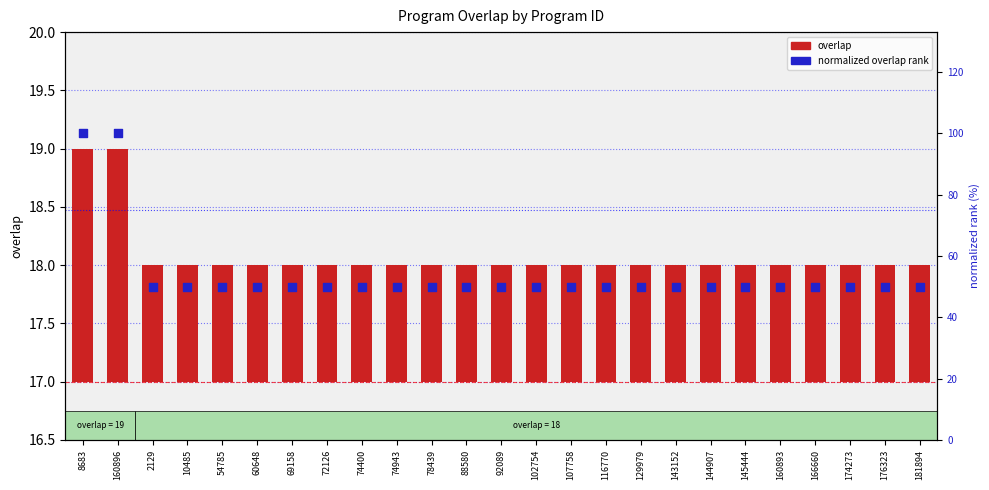

Which series contains the highest Y value?

normalized overlap rank